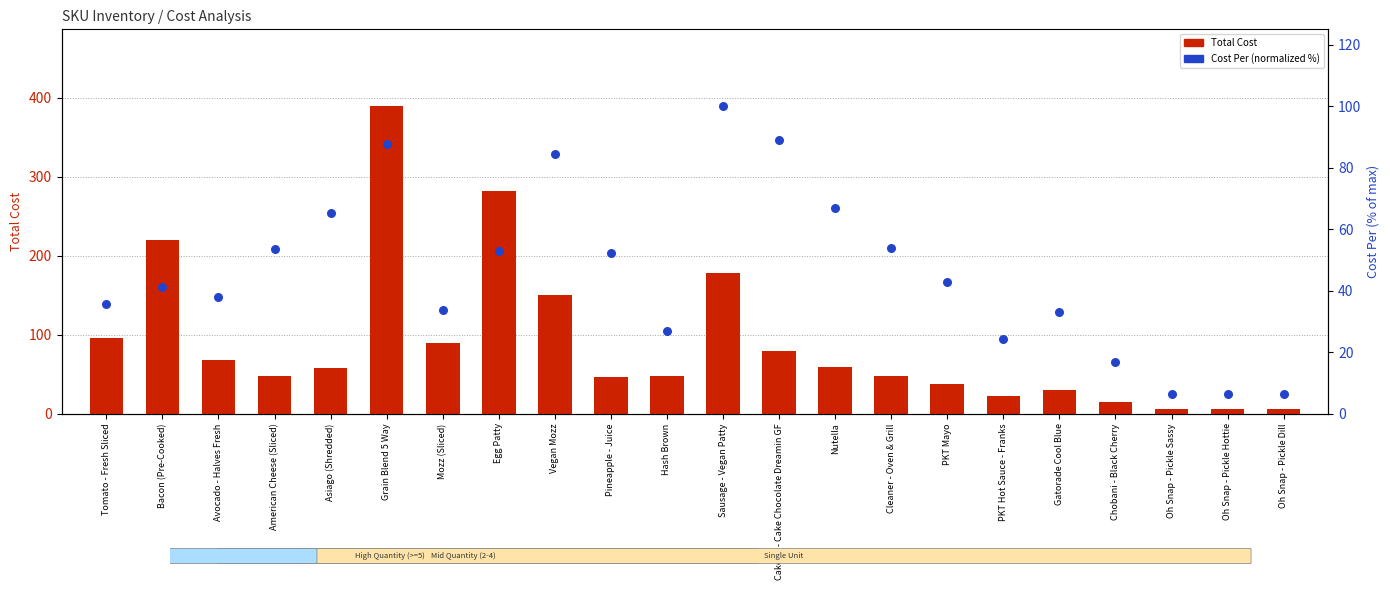

At how many categories does at least one series exceed 79?

8